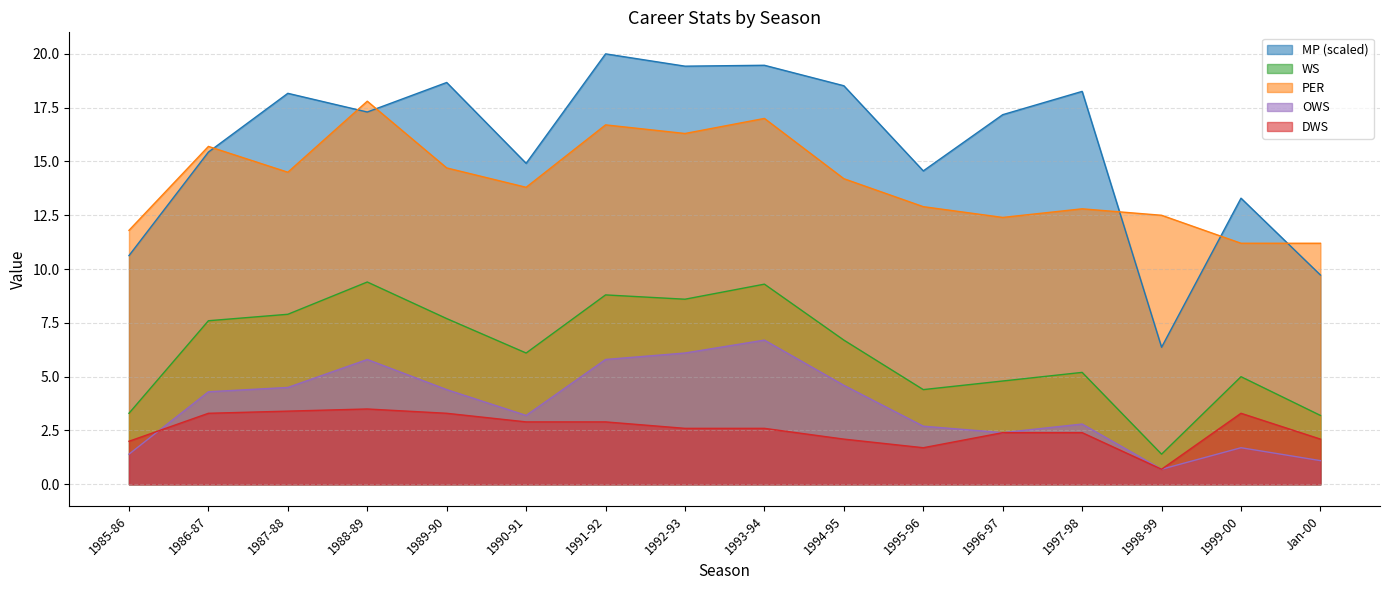

What value does the WS series have at 1997-98?

5.2